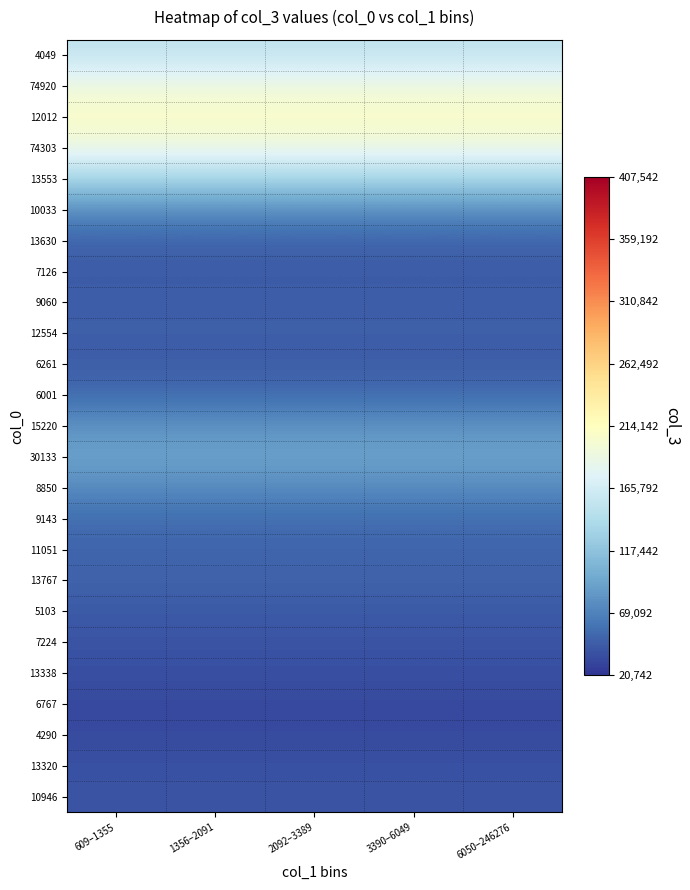

Reading right to left, extract all data points from this chart.

4049: 6050–246276=153472.7	3390–6049=153472.7	2092–3389=153472.7	1356–2091=153472.7	609–1355=153472.7
74920: 6050–246276=192276.2	3390–6049=192276.2	2092–3389=192276.2	1356–2091=192276.2	609–1355=192276.2
12012: 6050–246276=209586.6	3390–6049=209586.6	2092–3389=209586.6	1356–2091=209586.6	609–1355=209586.6
74303: 6050–246276=191360.4	3390–6049=191360.4	2092–3389=191360.4	1356–2091=191360.4	609–1355=191360.4
13553: 6050–246276=135200.4	3390–6049=135200.4	2092–3389=135200.4	1356–2091=135200.4	609–1355=135200.4
10033: 6050–246276=77172.0	3390–6049=77172.0	2092–3389=77172.0	1356–2091=77172.0	609–1355=77172.0
13630: 6050–246276=50072.2	3390–6049=50072.2	2092–3389=50072.2	1356–2091=50072.2	609–1355=50072.2
7126: 6050–246276=43781.6	3390–6049=43781.6	2092–3389=43781.6	1356–2091=43781.6	609–1355=43781.6
9060: 6050–246276=45844.6	3390–6049=45844.6	2092–3389=45844.6	1356–2091=45844.6	609–1355=45844.6
12554: 6050–246276=46988.1	3390–6049=46988.1	2092–3389=46988.1	1356–2091=46988.1	609–1355=46988.1
6261: 6050–246276=44954.3	3390–6049=44954.3	2092–3389=44954.3	1356–2091=44954.3	609–1355=44954.3
6001: 6050–246276=54539.9	3390–6049=54539.9	2092–3389=54539.9	1356–2091=54539.9	609–1355=54539.9
15220: 6050–246276=79791.6	3390–6049=79791.6	2092–3389=79791.6	1356–2091=79791.6	609–1355=79791.6
30133: 6050–246276=92543.7	3390–6049=92543.7	2092–3389=92543.7	1356–2091=92543.7	609–1355=92543.7
8850: 6050–246276=75504.3	3390–6049=75504.3	2092–3389=75504.3	1356–2091=75504.3	609–1355=75504.3
9143: 6050–246276=55303.2	3390–6049=55303.2	2092–3389=55303.2	1356–2091=55303.2	609–1355=55303.2
11051: 6050–246276=50331.2	3390–6049=50331.2	2092–3389=50331.2	1356–2091=50331.2	609–1355=50331.2
13767: 6050–246276=48914.7	3390–6049=48914.7	2092–3389=48914.7	1356–2091=48914.7	609–1355=48914.7
5103: 6050–246276=43751.0	3390–6049=43751.0	2092–3389=43751.0	1356–2091=43751.0	609–1355=43751.0
7224: 6050–246276=39570.0	3390–6049=39570.0	2092–3389=39570.0	1356–2091=39570.0	609–1355=39570.0
13338: 6050–246276=36713.1	3390–6049=36713.1	2092–3389=36713.1	1356–2091=36713.1	609–1355=36713.1
6767: 6050–246276=33573.8	3390–6049=33573.8	2092–3389=33573.8	1356–2091=33573.8	609–1355=33573.8
4290: 6050–246276=33947.7	3390–6049=33947.7	2092–3389=33947.7	1356–2091=33947.7	609–1355=33947.7
13320: 6050–246276=37903.1	3390–6049=37903.1	2092–3389=37903.1	1356–2091=37903.1	609–1355=37903.1
10946: 6050–246276=40211.6	3390–6049=40211.6	2092–3389=40211.6	1356–2091=40211.6	609–1355=40211.6